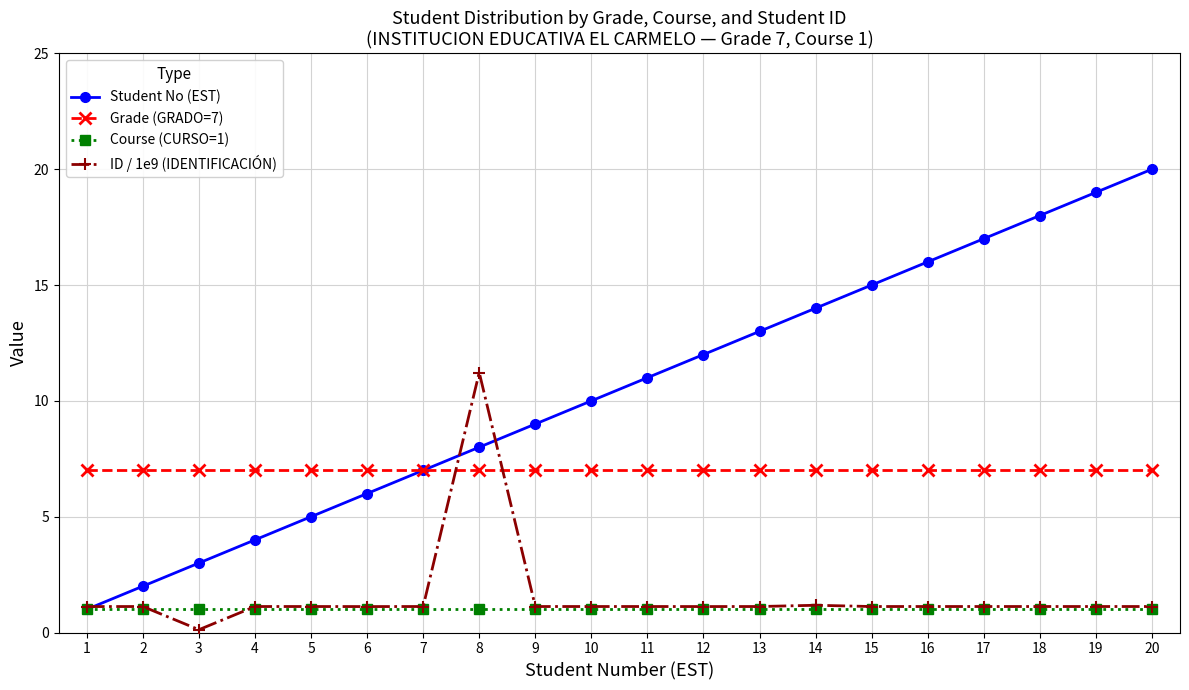

The value of Course (CURSO=1) at 12 is 1.0. True or false?

True